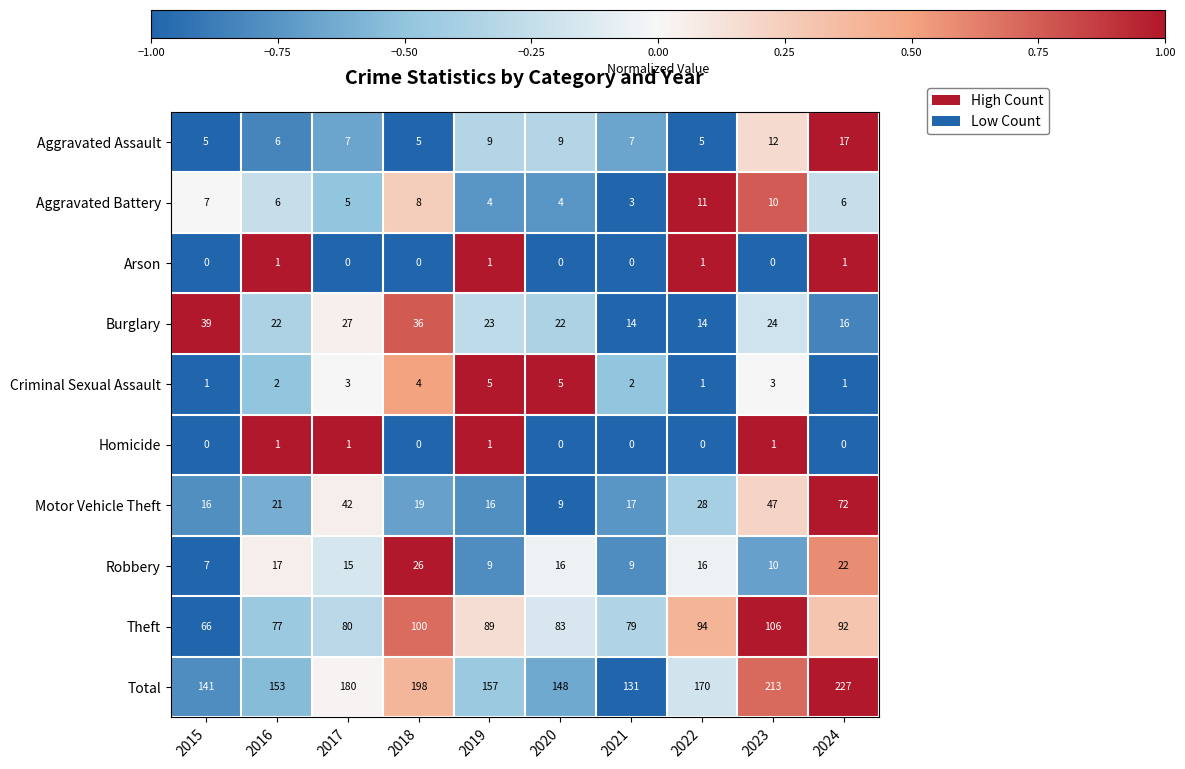

How many data points does each series have?

10